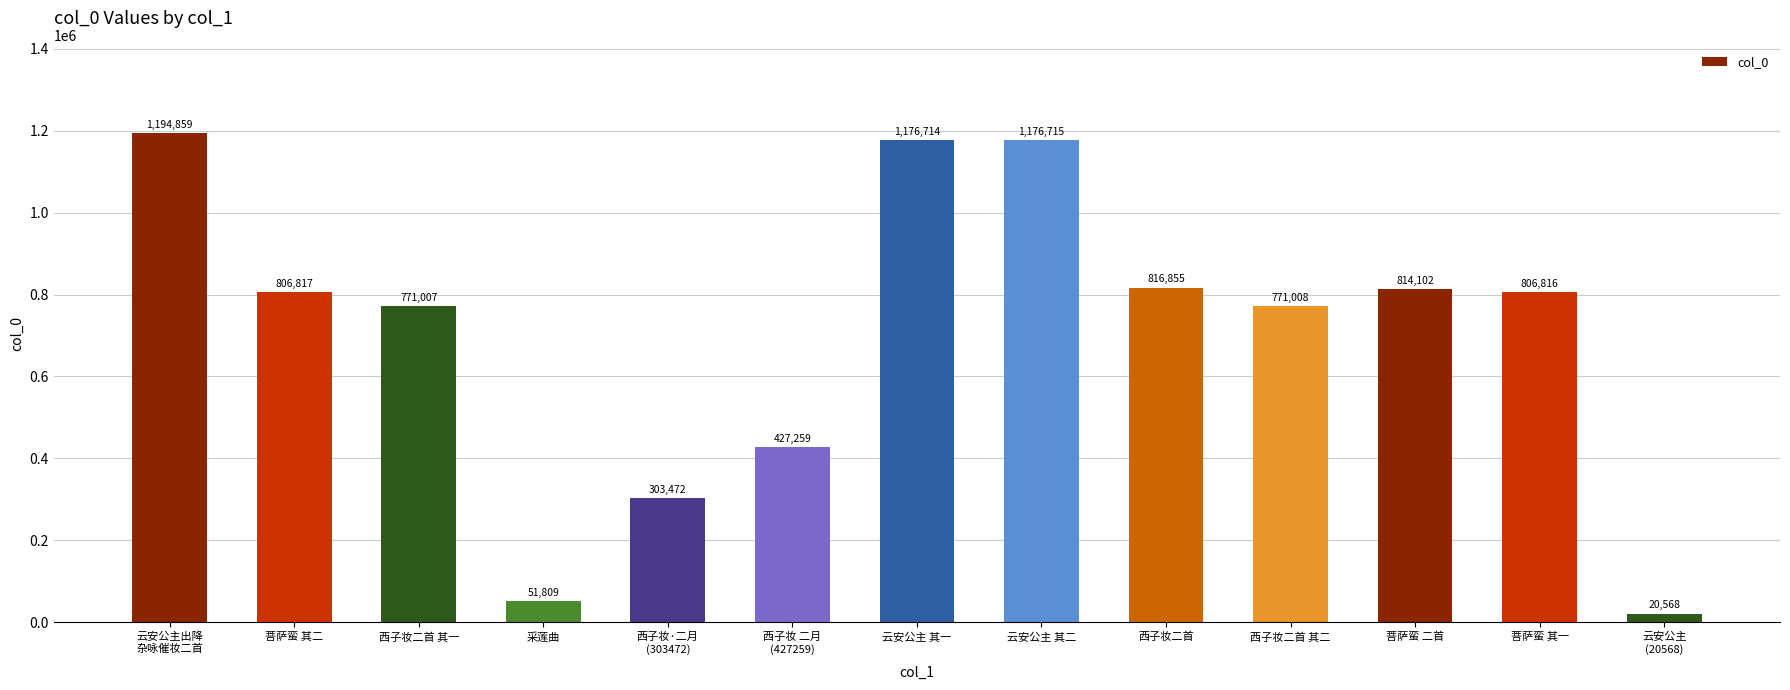

Reading left to right, list all the values displayed in this chart.

云安公主出降
杂咏催妆二首=1194859	菩萨蛮 其二=806817	西子妆二首 其一=771007	采莲曲=51809	西子妆·二月
(303472)=303472	西子妆 二月
(427259)=427259	云安公主 其一=1176714	云安公主 其二=1176715	西子妆二首=816855	西子妆二首 其二=771008	菩萨蛮 二首=814102	菩萨蛮 其一=806816	云安公主
(20568)=20568